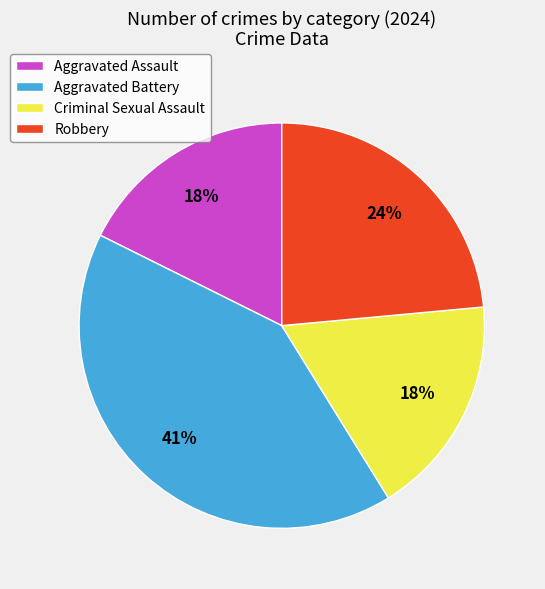

Which category has the biggest portion of the pie?

Aggravated Battery